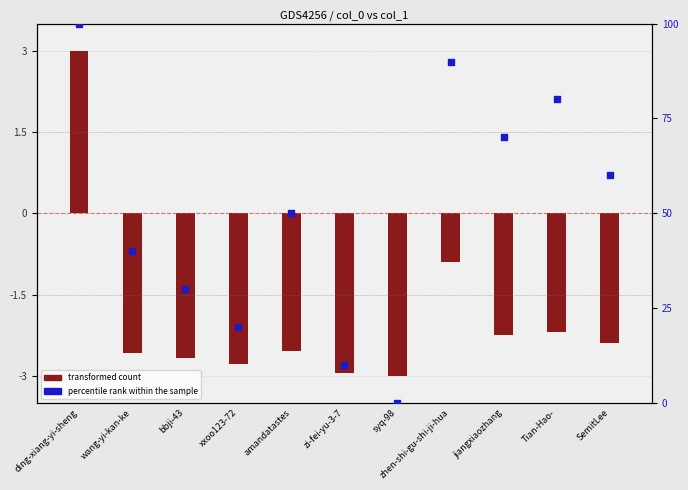

What are all the series names shown in the legend?

transformed count, percentile rank within the sample